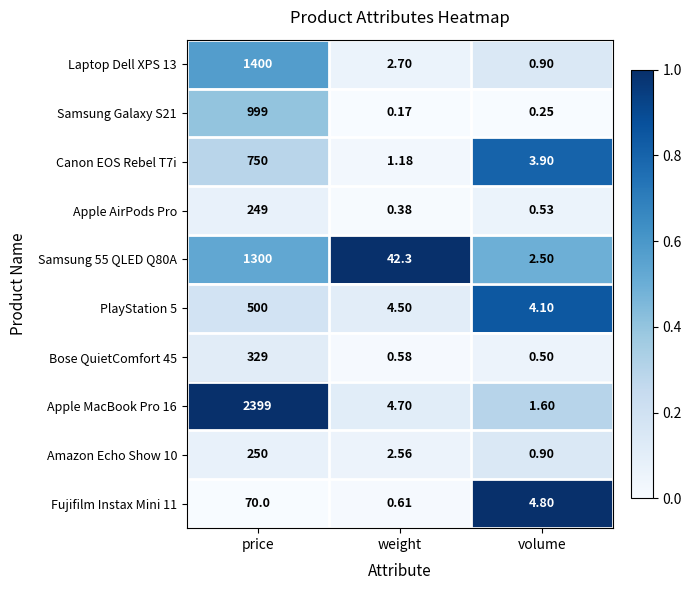

Rank the series by their maximum value, from highest to lowest.

Apple MacBook Pro 16, Laptop Dell XPS 13, Samsung 55 QLED Q80A, Samsung Galaxy S21, Canon EOS Rebel T7i, PlayStation 5, Bose QuietComfort 45, Amazon Echo Show 10, Apple AirPods Pro, Fujifilm Instax Mini 11